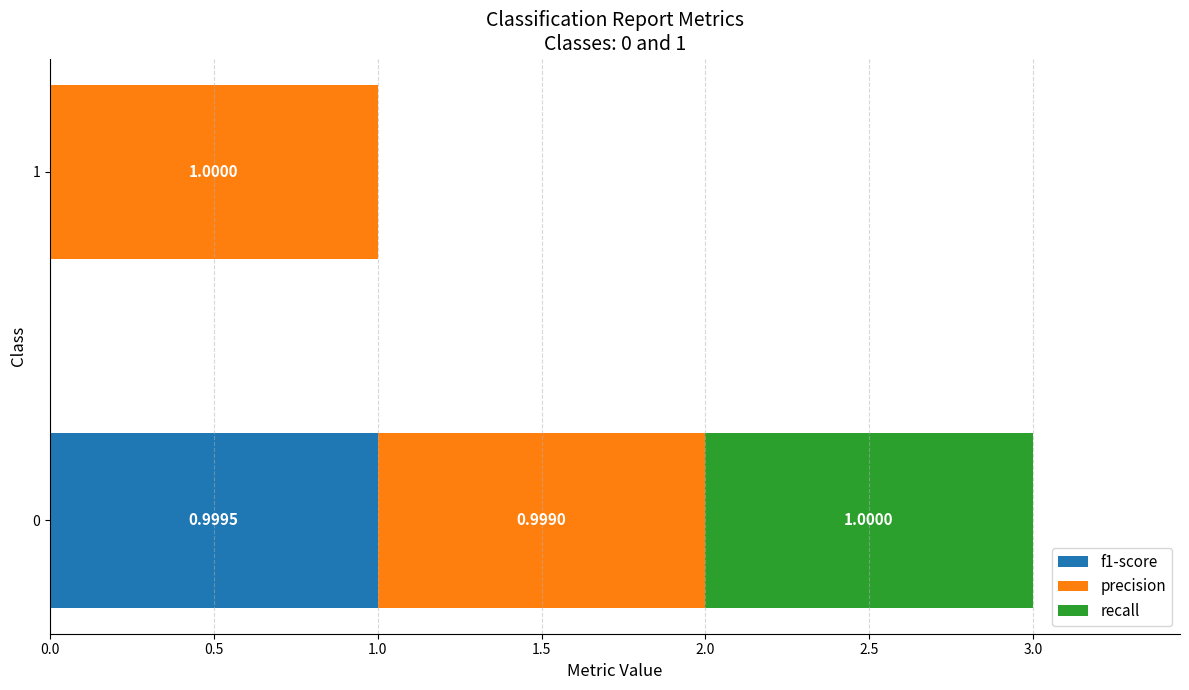

What is the total value across all series at 1?

1.0